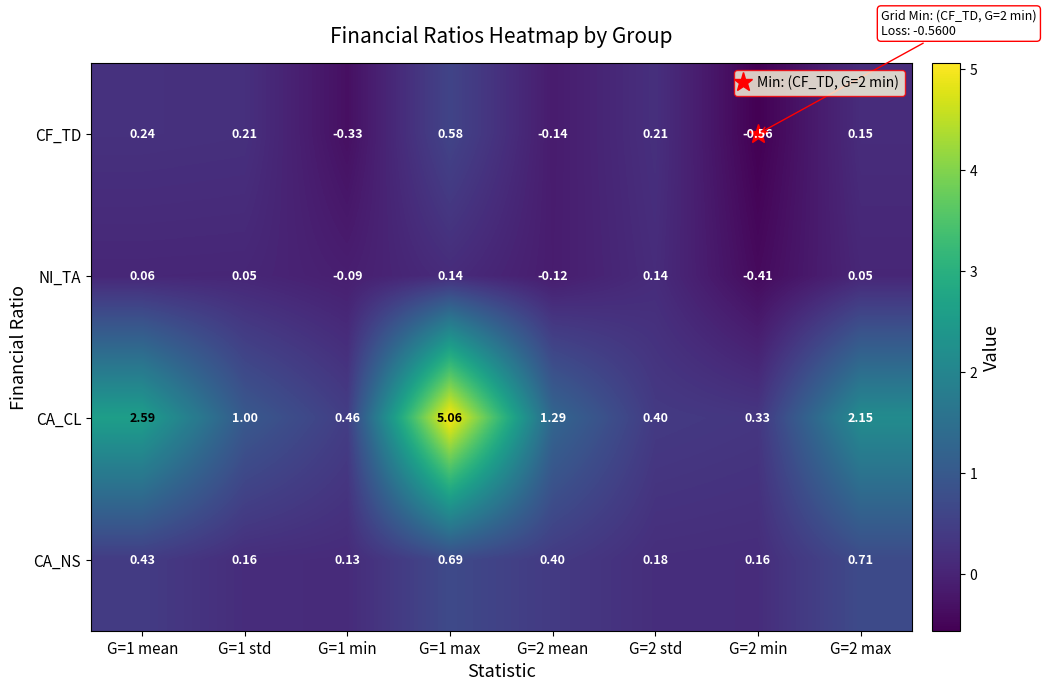

At G=2 min, list the series in order from largest to smallest.

CA_CL, CA_NS, NI_TA, CF_TD